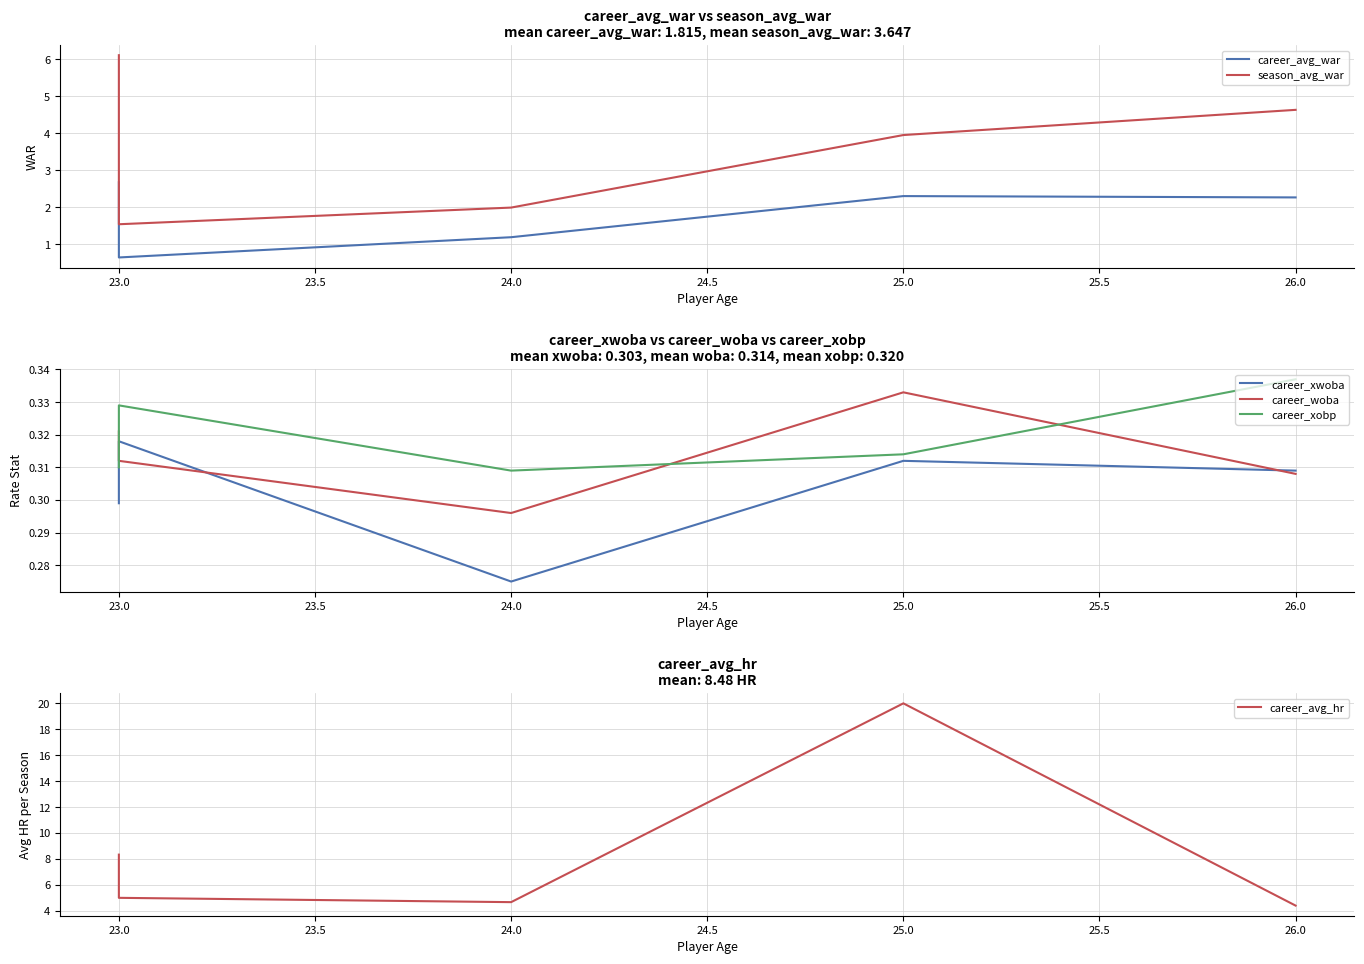

Count the number of data series in this chart.

6